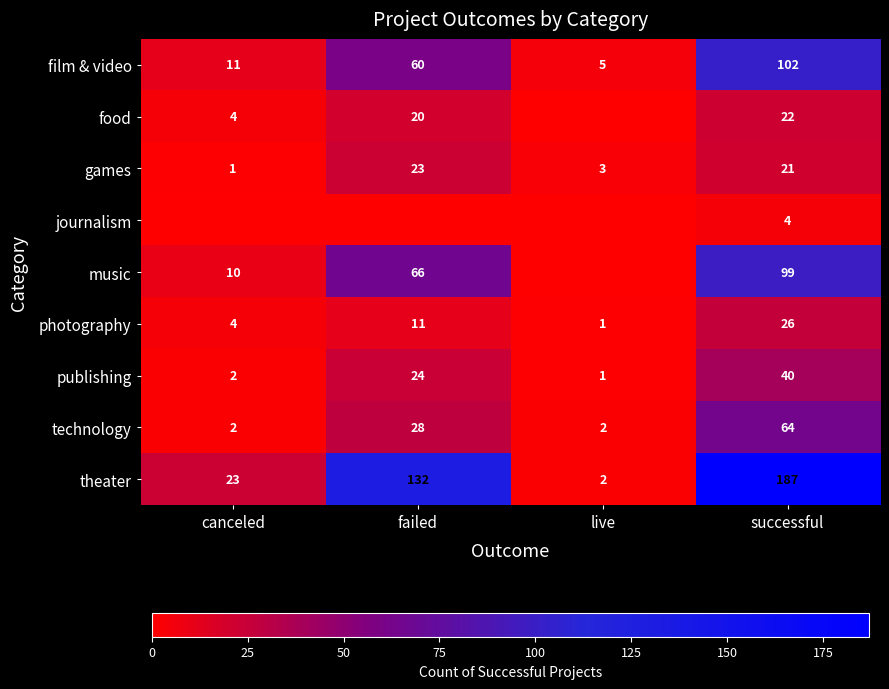

At how many categories does at least one series exceed 24?

2